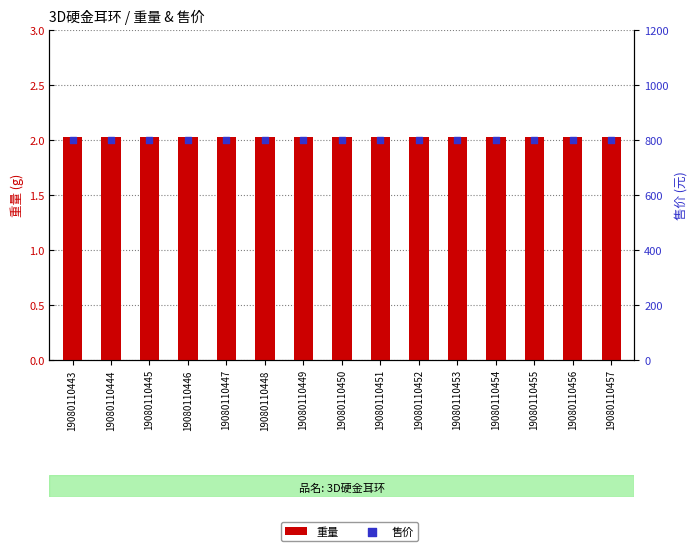

Is the value of 重量 at 19080110457 greater than the value of 售价 at 19080110455?

No